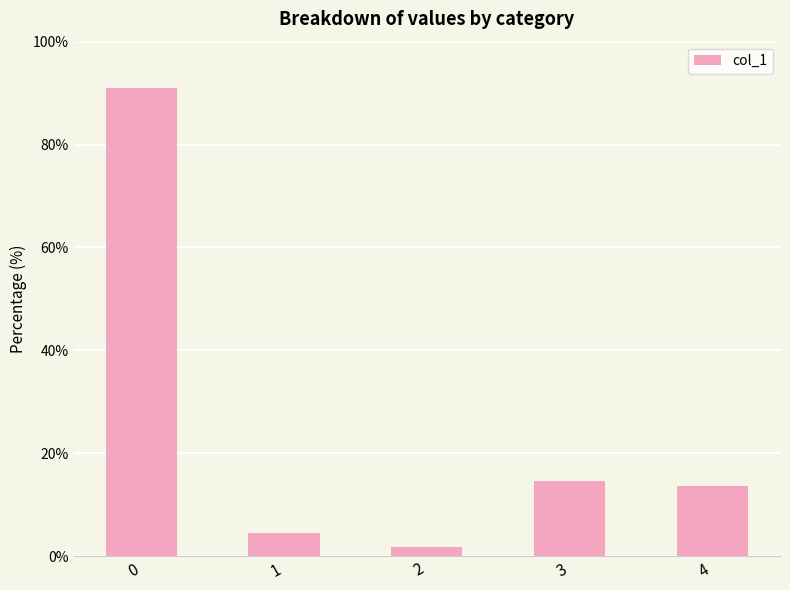

How many distinct data groups are displayed?

1